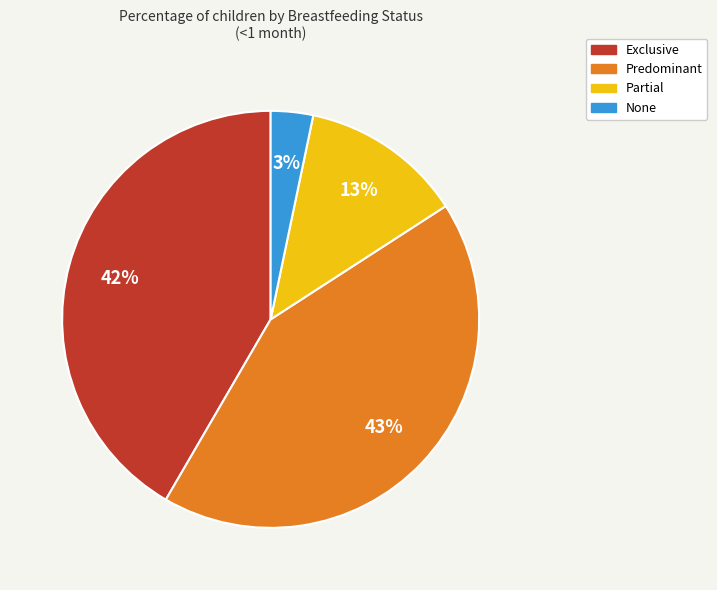

To the nearest percent, what is the average slice percentage?

25%